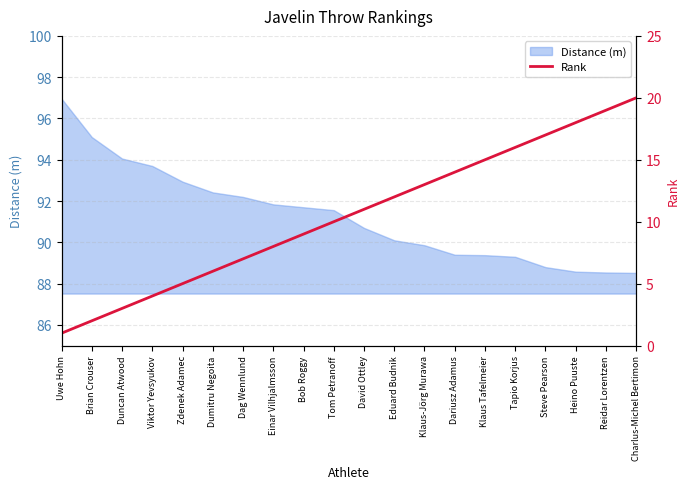

What is the label of the 6th point from the left?

Dumitru Negoita